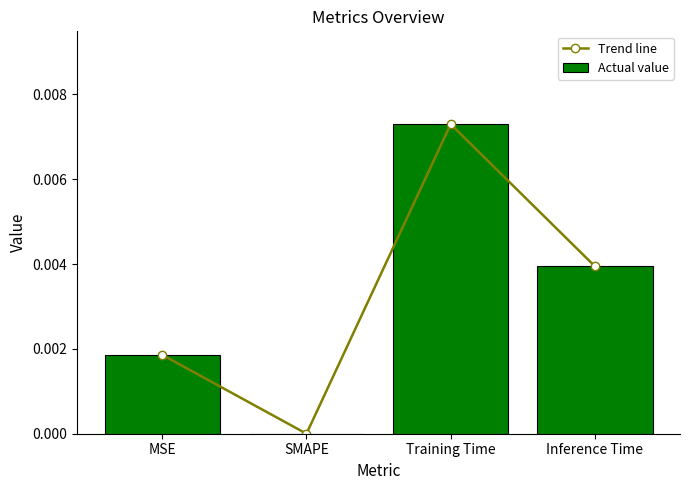

Is the value of Actual value at Training Time greater than the value of Trend line at Training Time?

No